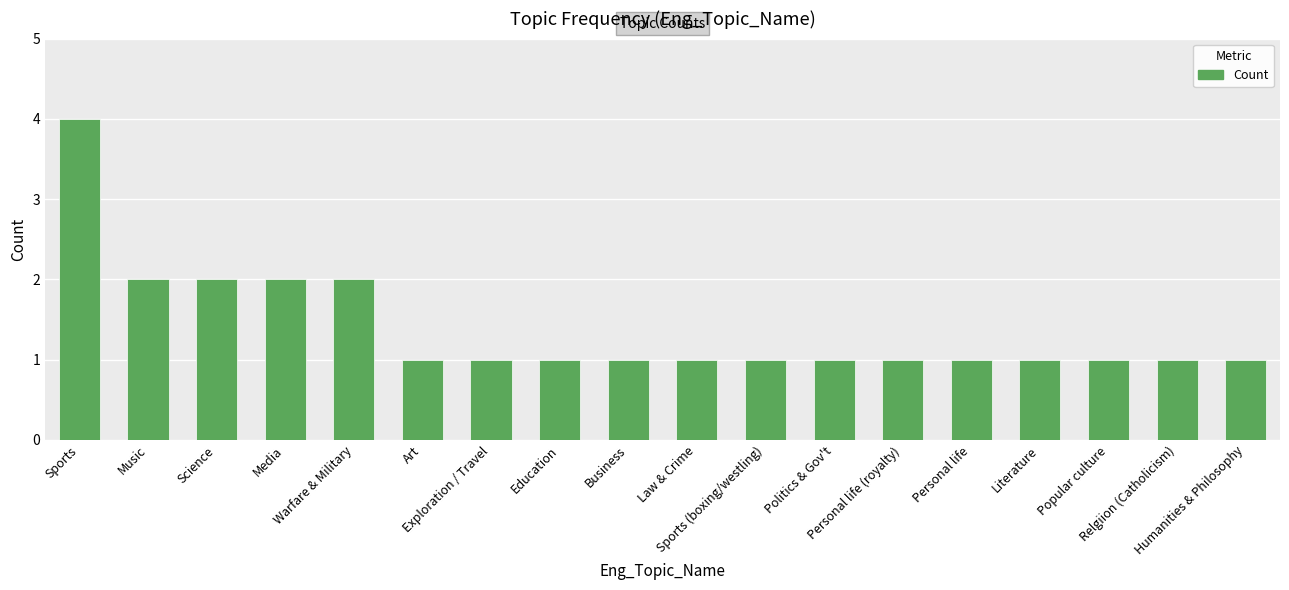

What is the sum of all values?

25